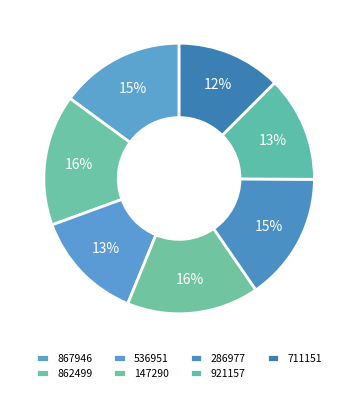

What percentage is NOT represented by 862499?

84.4%